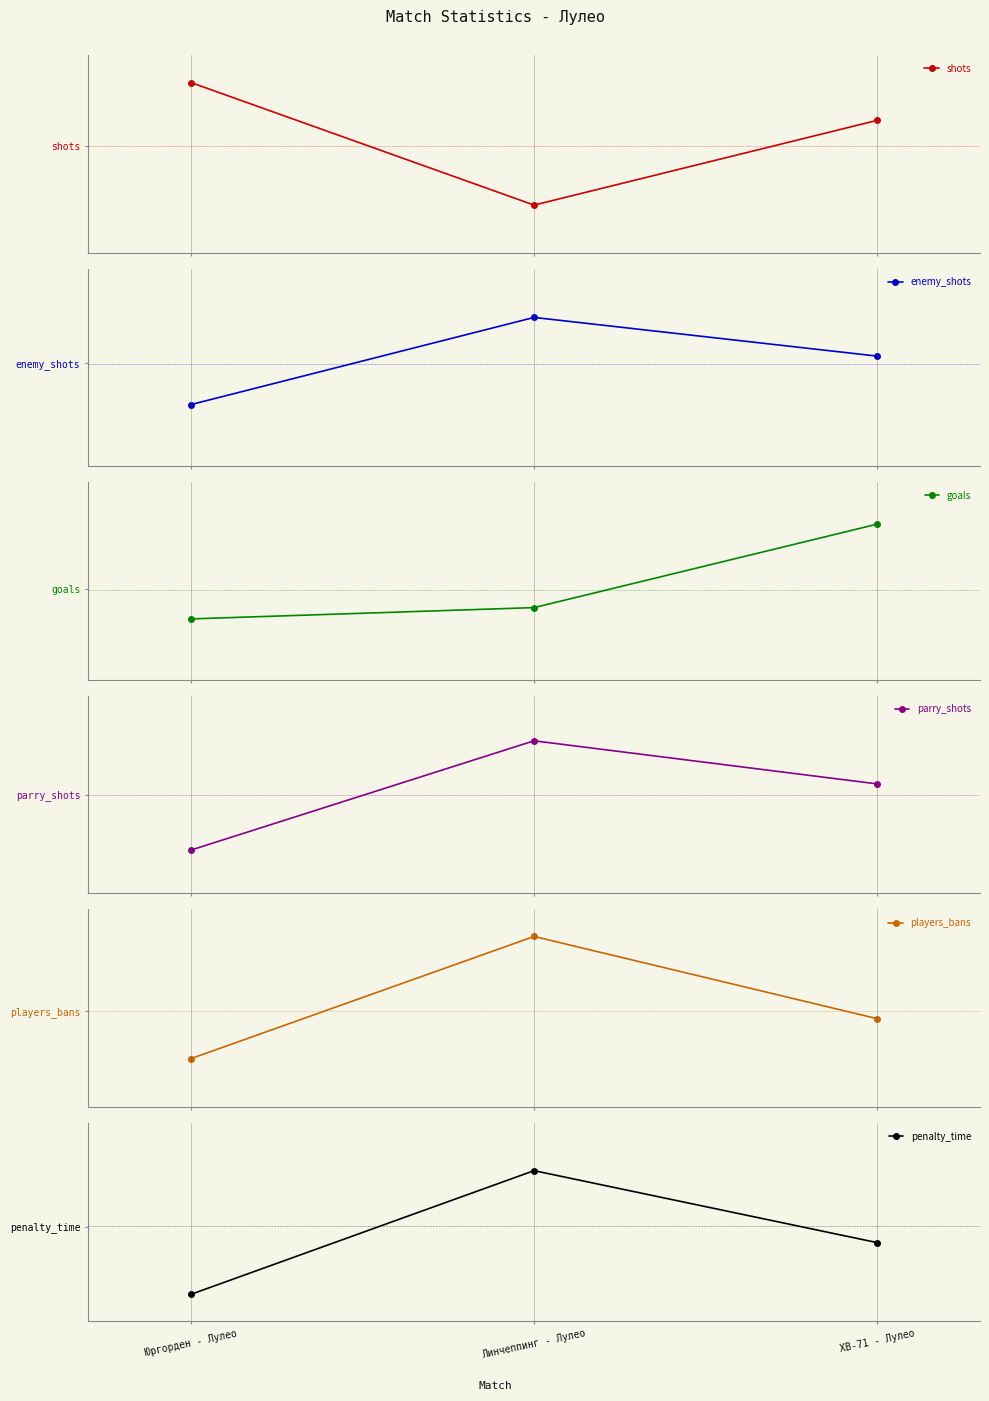

What is the average value of the parry_shots series?

23.2